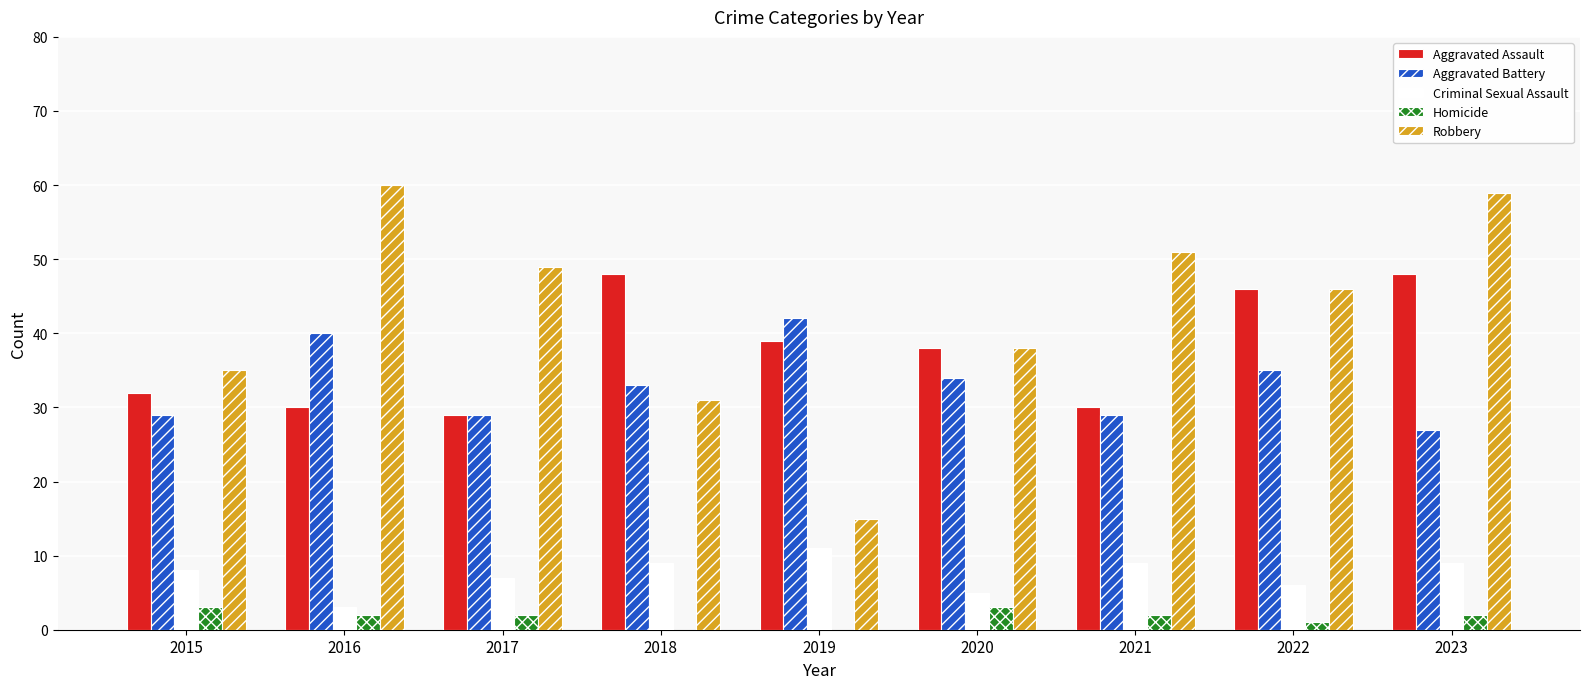

At which category is the sum across all series the highest?

2023